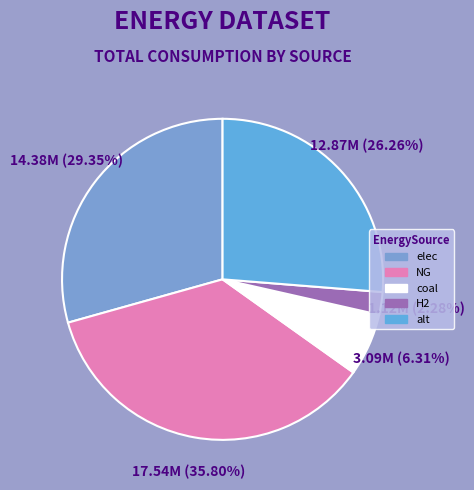

To the nearest percent, what percentage of the pie is elec?

29%